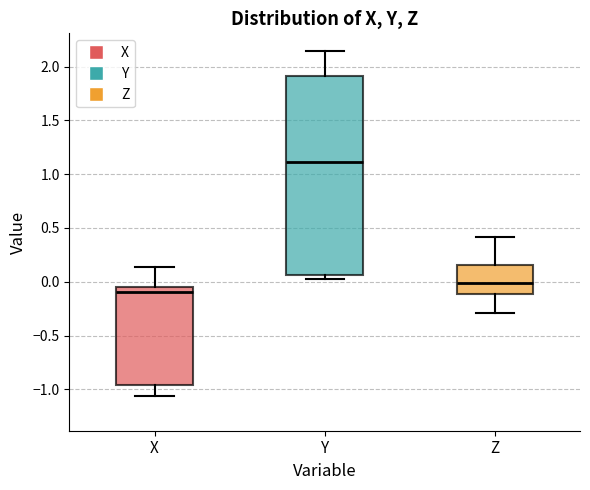

Which box is the tallest, from its lower edge to its upper edge?

Y